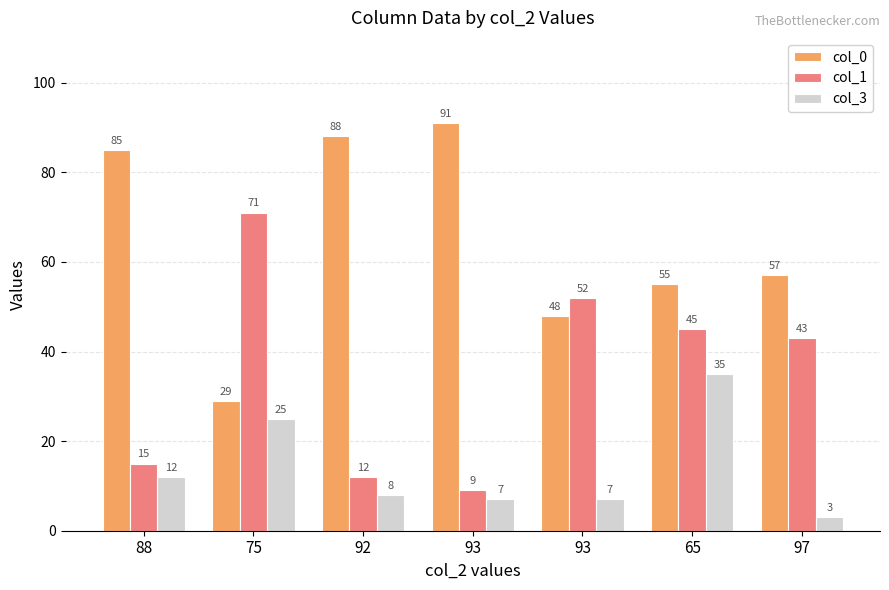

Reading left to right, what are all the values shown in this chart?

col_0: 88=85	75=29	92=88	93=91	93=48	65=55	97=57
col_1: 88=15	75=71	92=12	93=9	93=52	65=45	97=43
col_3: 88=12	75=25	92=8	93=7	93=7	65=35	97=3